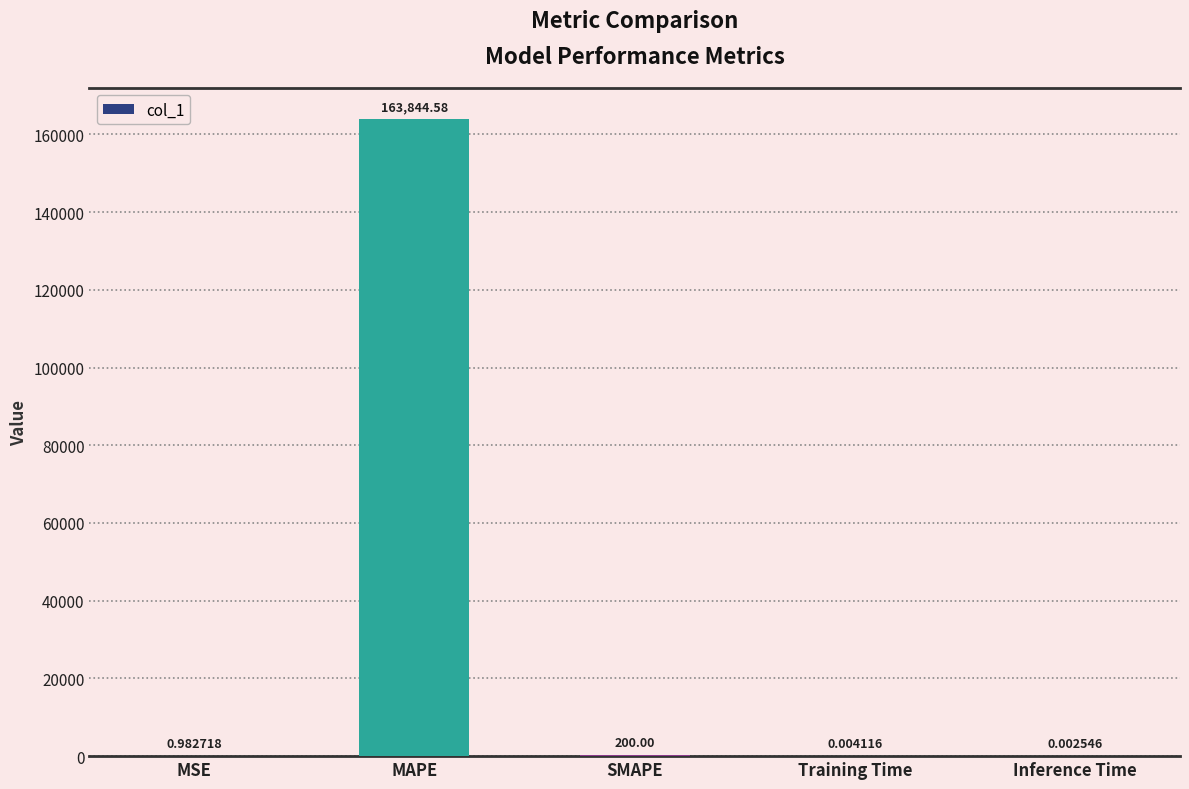

At which category does the chart reach its peak across all series?

MAPE